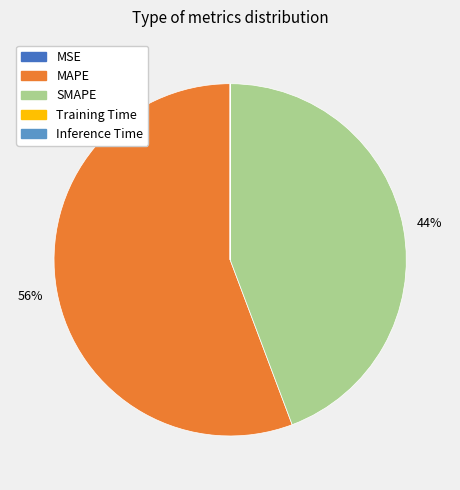

To the nearest percent, what percentage of the pie is MAPE?

56%